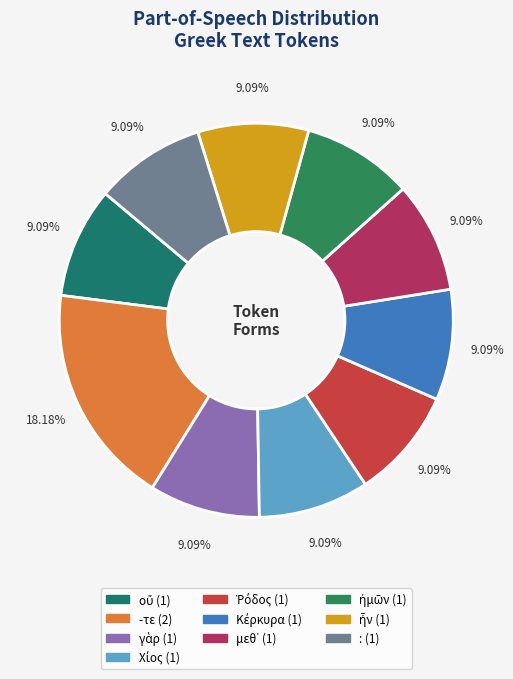

To the nearest percent, what is the average slice percentage?

10%